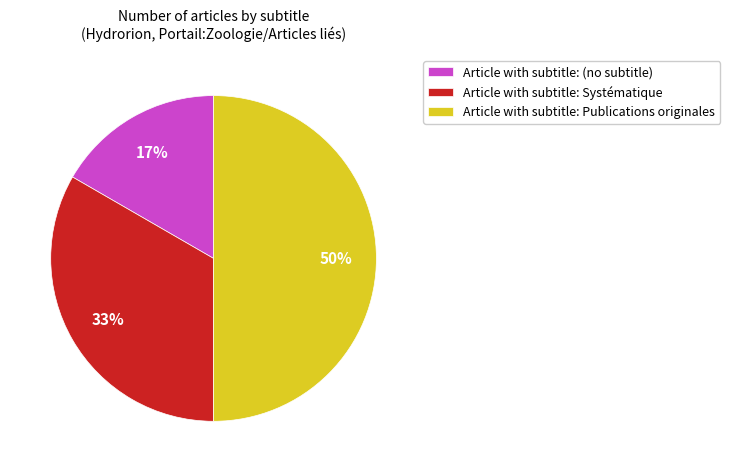

Is the sum of Article with subtitle: (no subtitle) and Article with subtitle: Publications originales greater than half?

Yes